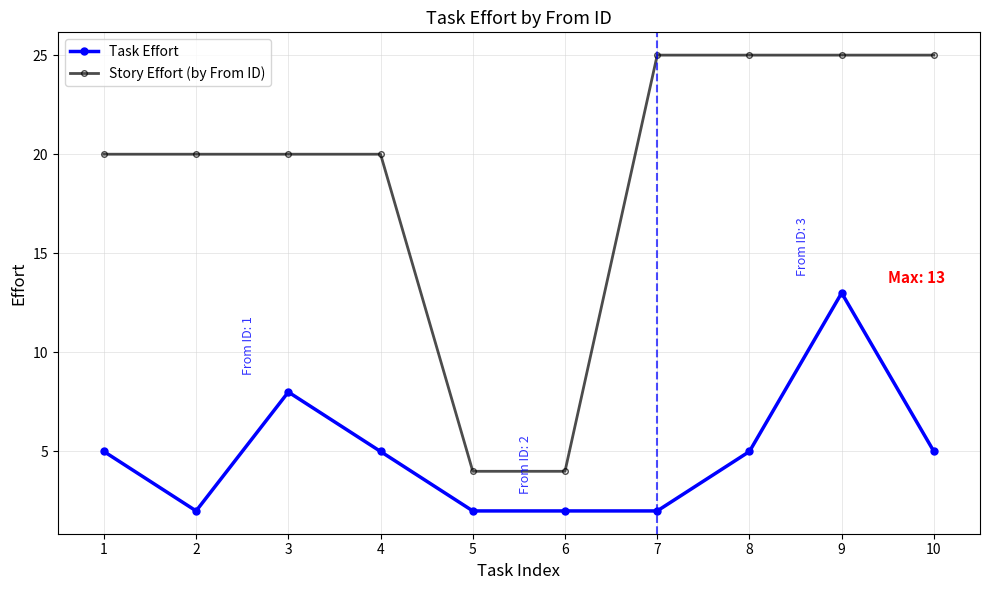

The Story Effort (by From ID) series shows 25 at 9. True or false?

True